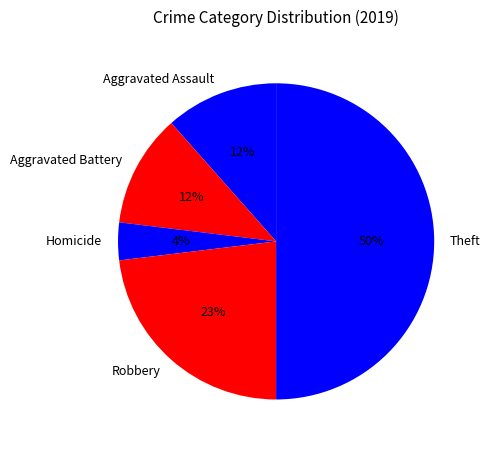

Is Homicide the majority of the pie?

No